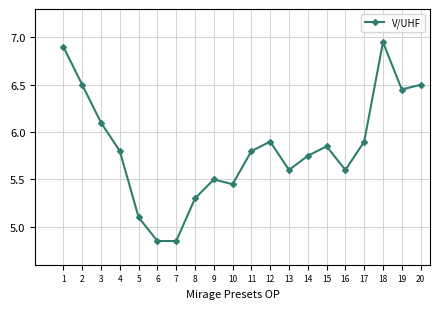

Between 16 and 9, which is larger?

16